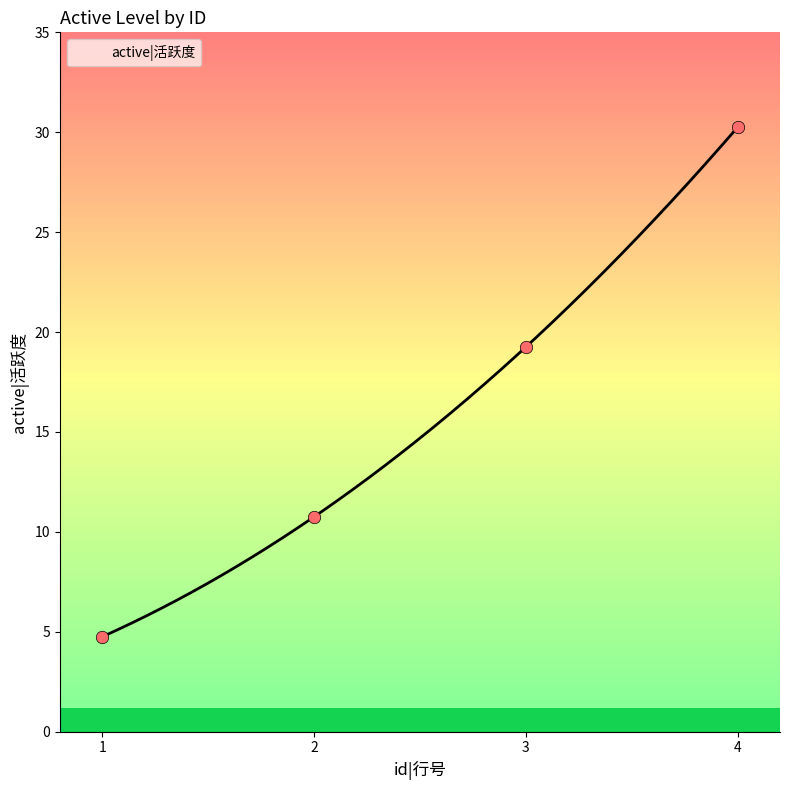

Which has a higher value, 3 or 1?

3